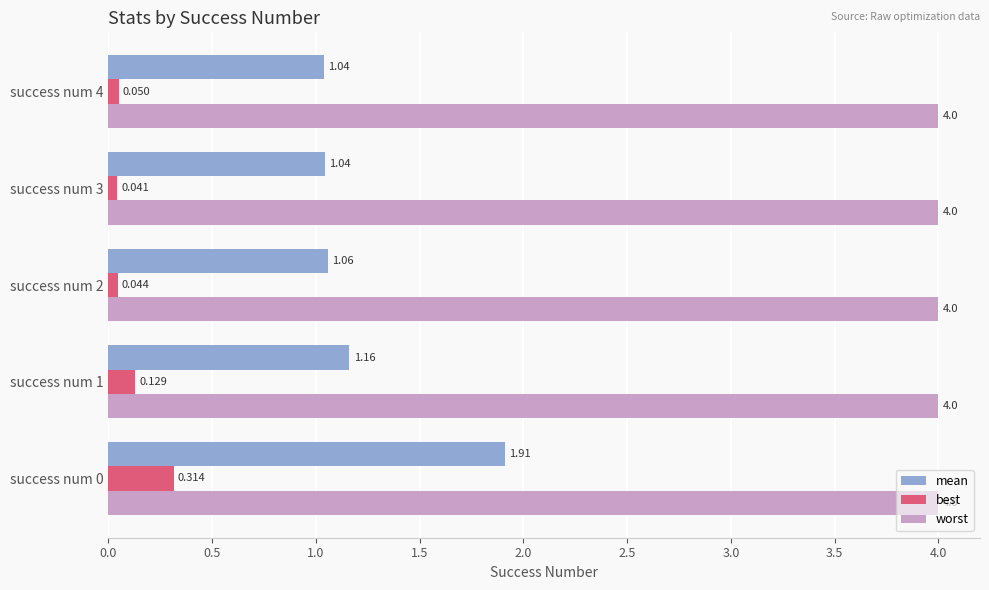

List the series in order of their peak value, lowest first.

best, mean, worst